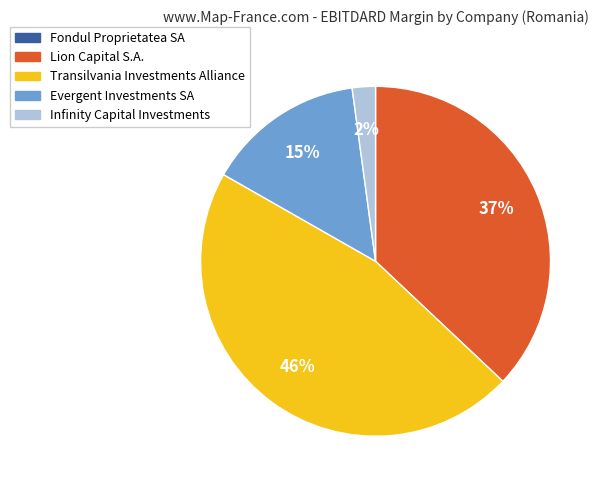

Does Lion Capital S.A. account for over 50% of the chart?

No